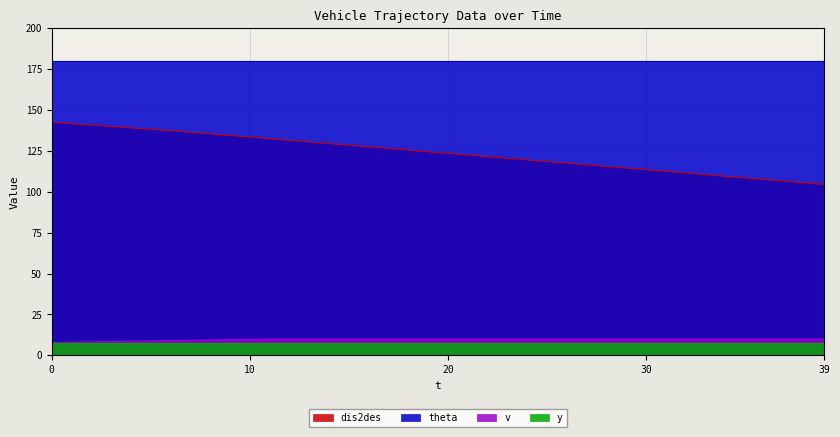

True or false: dis2des has a value of 118.5 at 25.

True